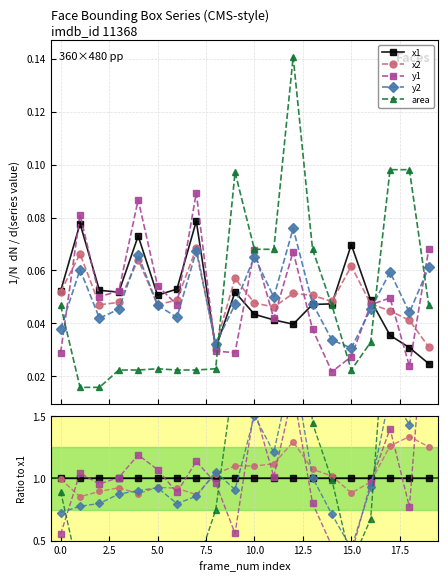

Which series has the widest spread of values?

area